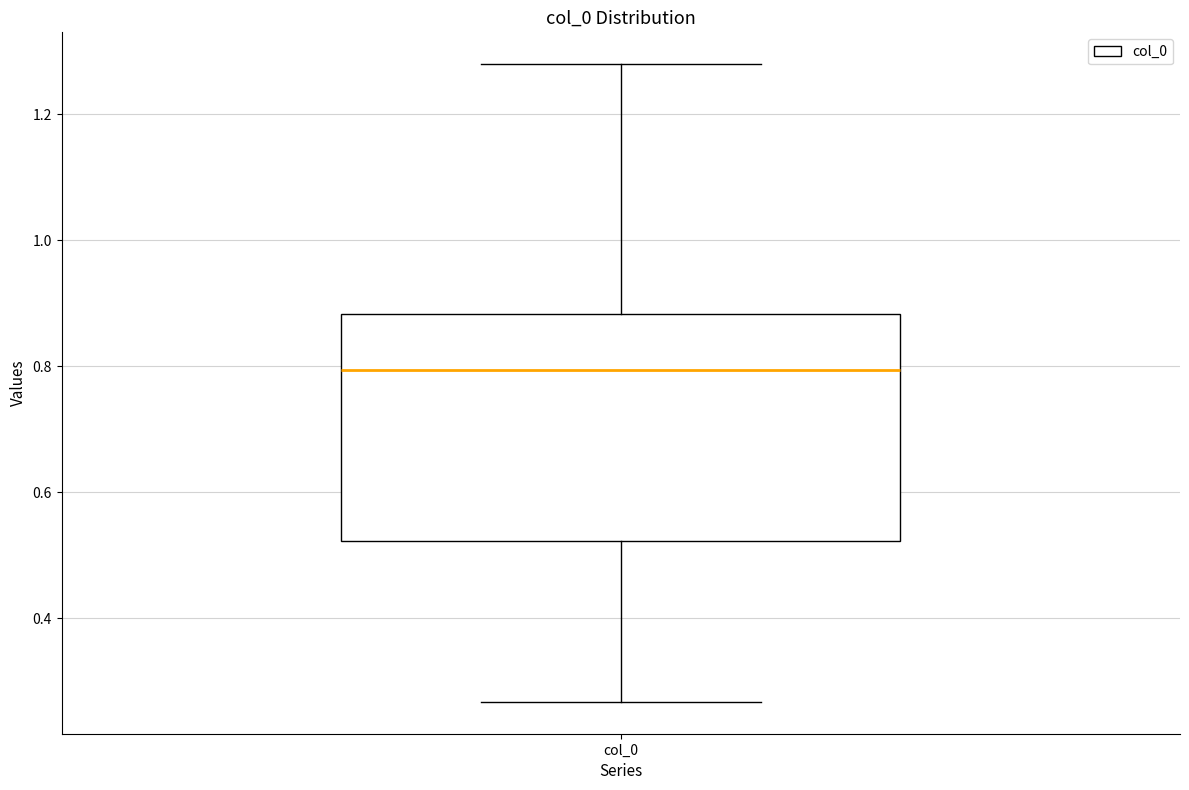

Where is the upper edge of the box for col_0 on the y-axis? The values are not printed on the chart, so give them approximately, as read against the axis.

0.88